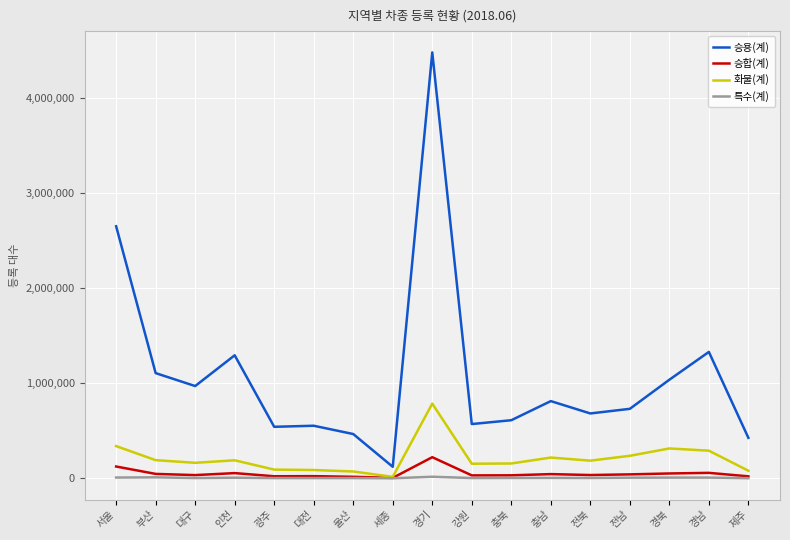

Does the chart display data point markers on the line(s)?

No